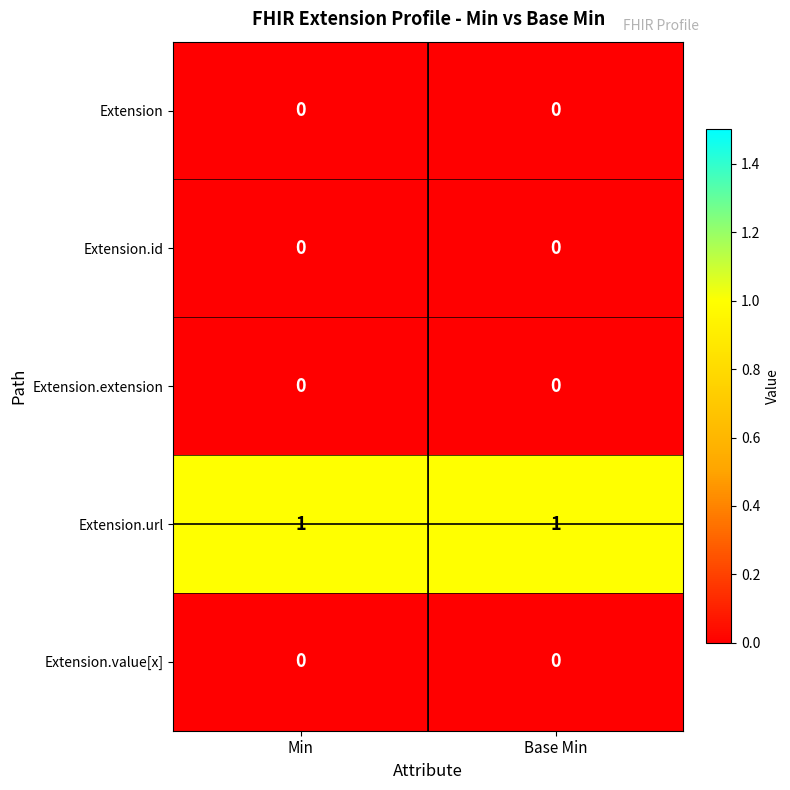

How many data points does each series have?

2